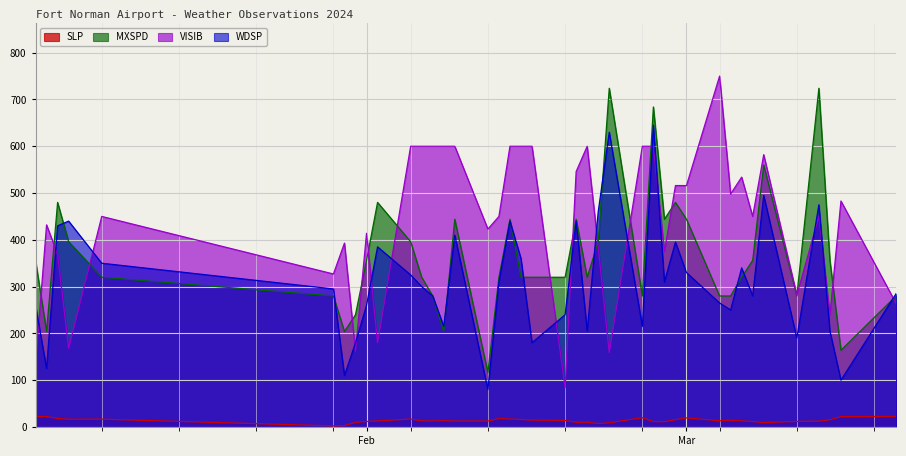

True or false: WDSP has more than 2 points higher than both neighbors.

True